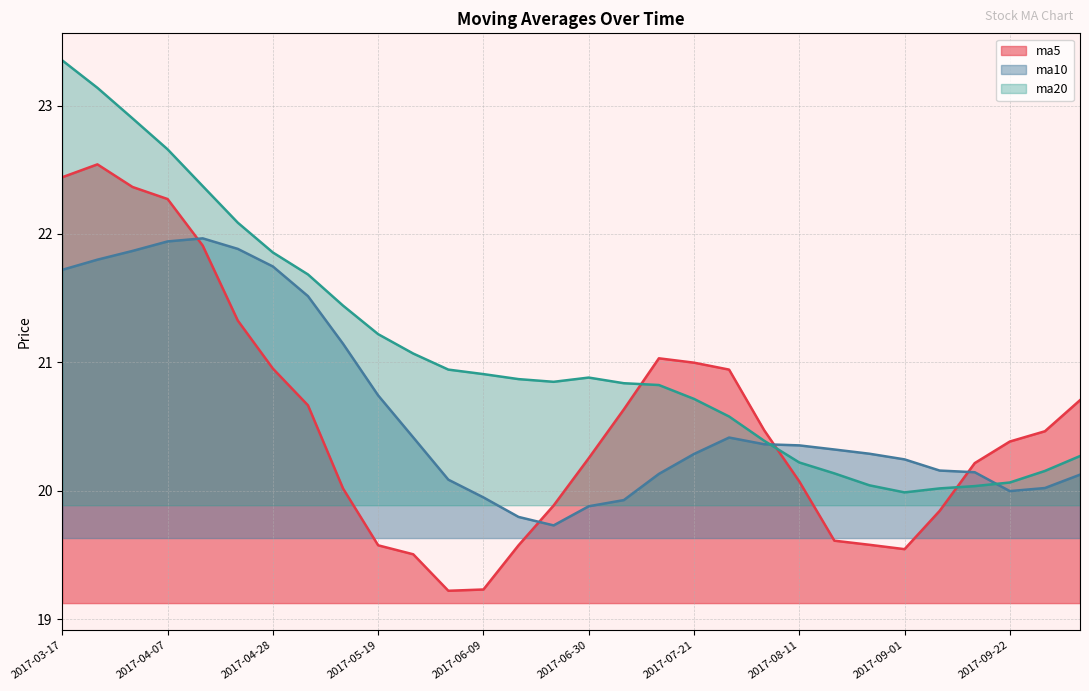

Which label corresponds to the largest value in the chart?

2017-03-17